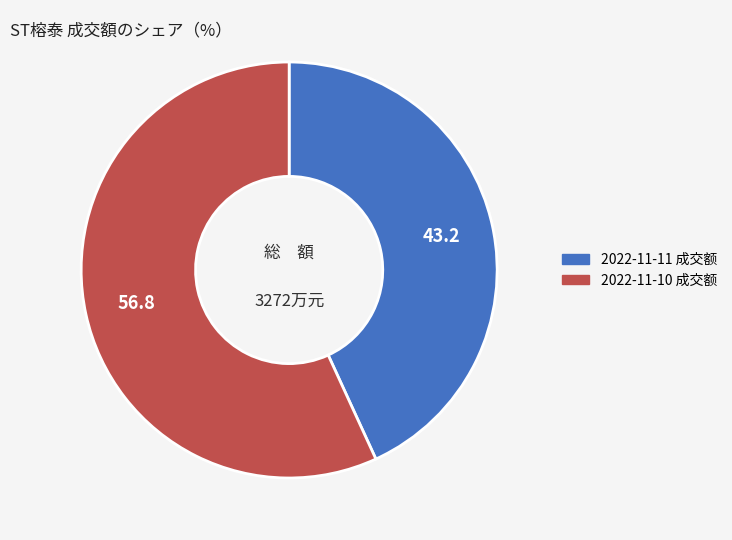

How many segments does this pie chart have?

2